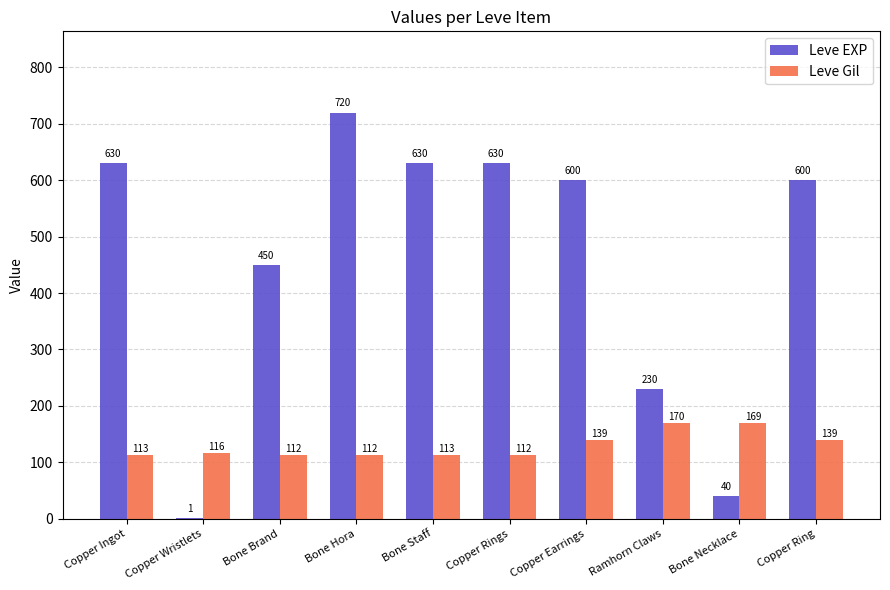

Which series changed the most between Copper Ingot and Ramhorn Claws?

Leve EXP